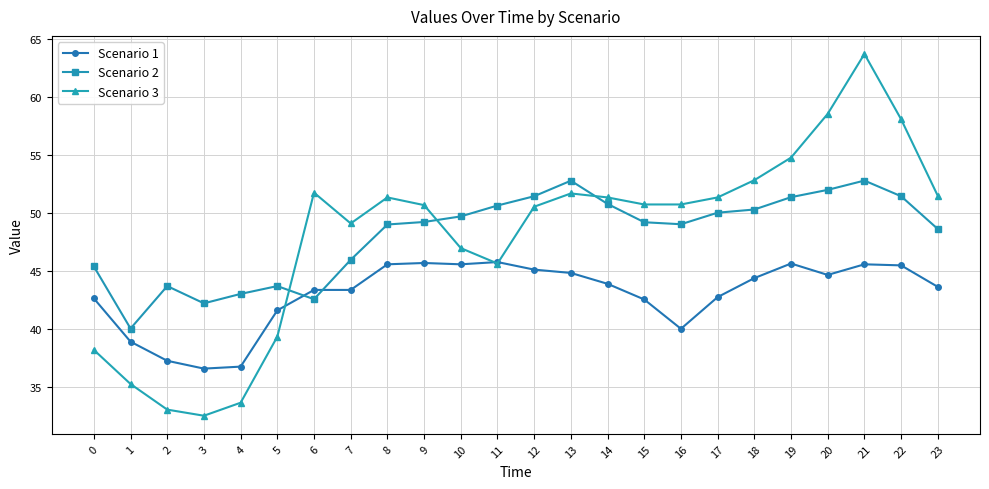

Rank the series by their maximum value, from highest to lowest.

Scenario 3, Scenario 2, Scenario 1